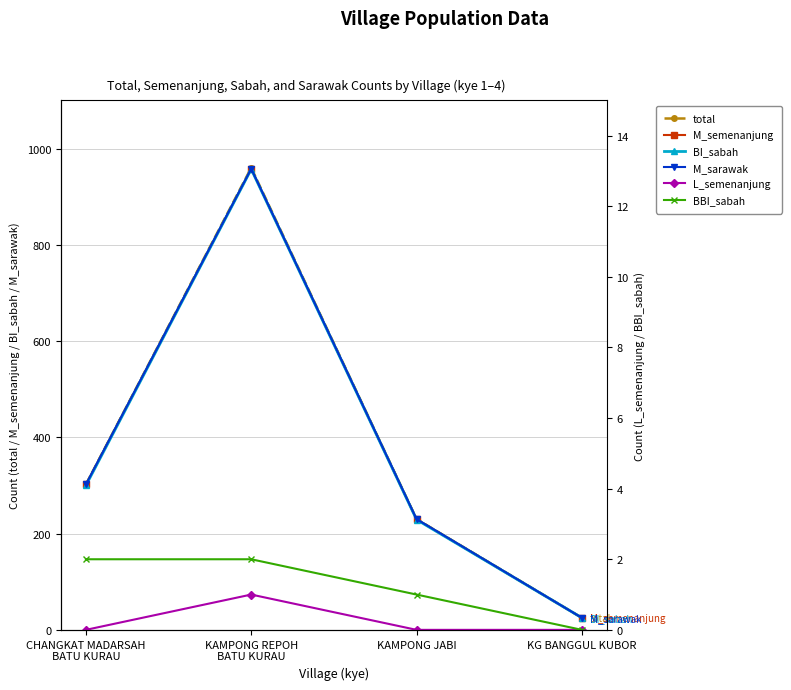

Which series has the widest spread of values?

total